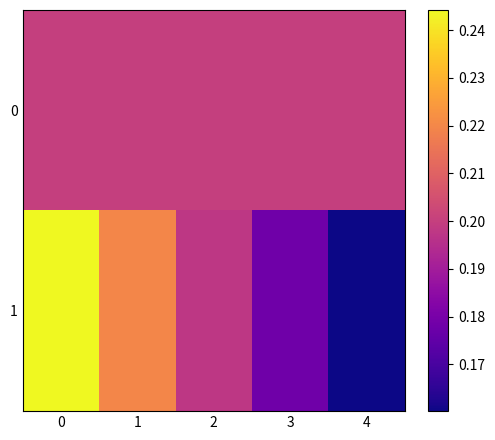

Between 2 and 3, which is larger?

2